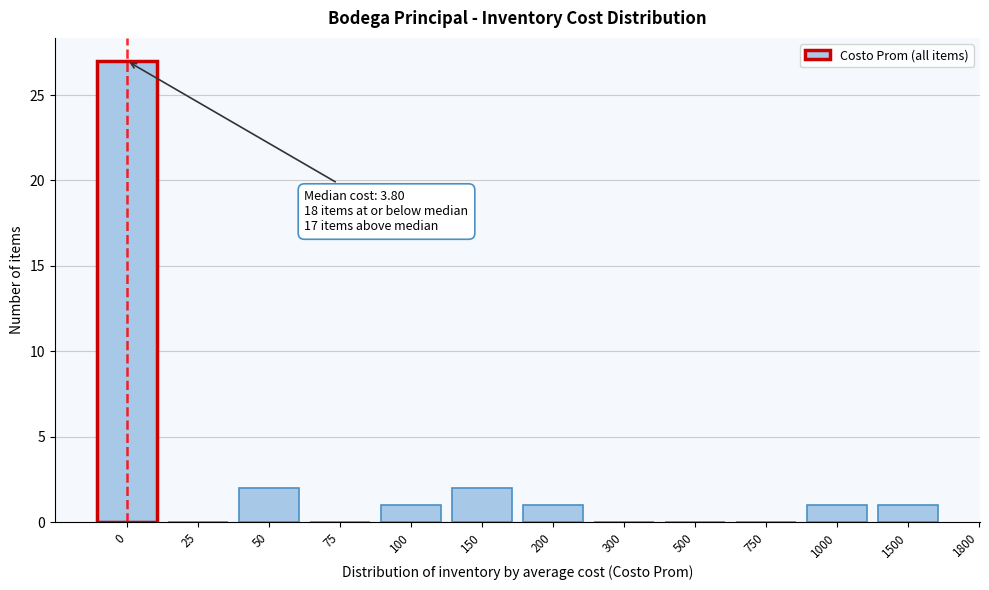

Reading left to right, what are all the values shown in this chart?

0=27	25=0	50=2	75=0	100=1	150=2	200=1	300=0	500=0	750=0	1000=1	1500=1